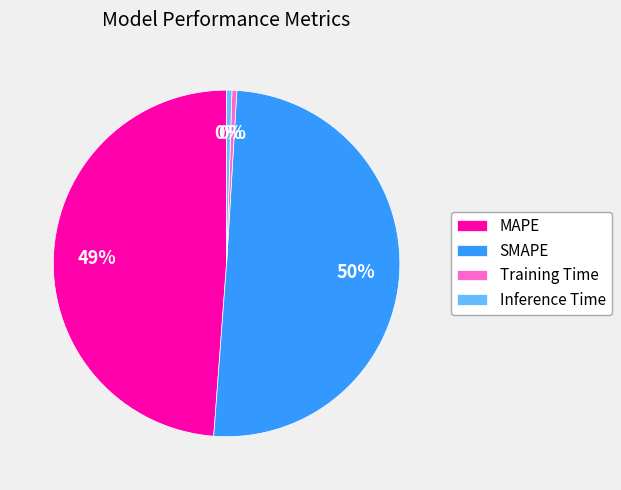

Between MAPE and SMAPE, which is larger?

SMAPE